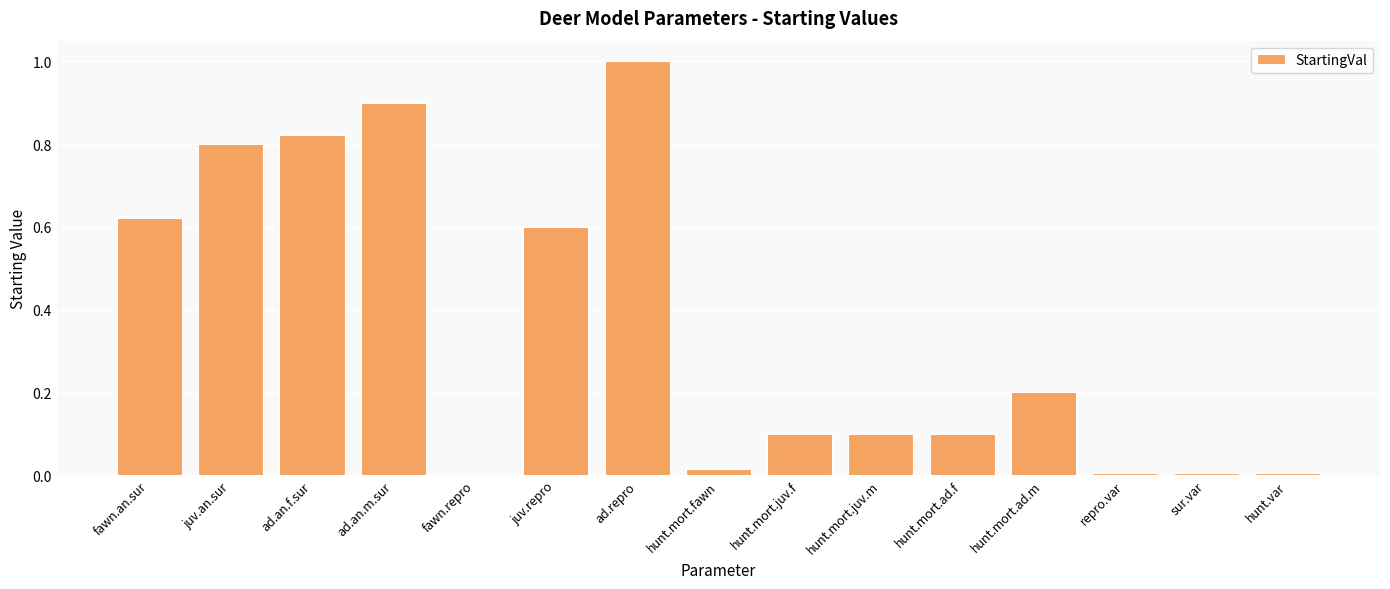

The value at ad.an.m.sur is 1.4. True or false?

False